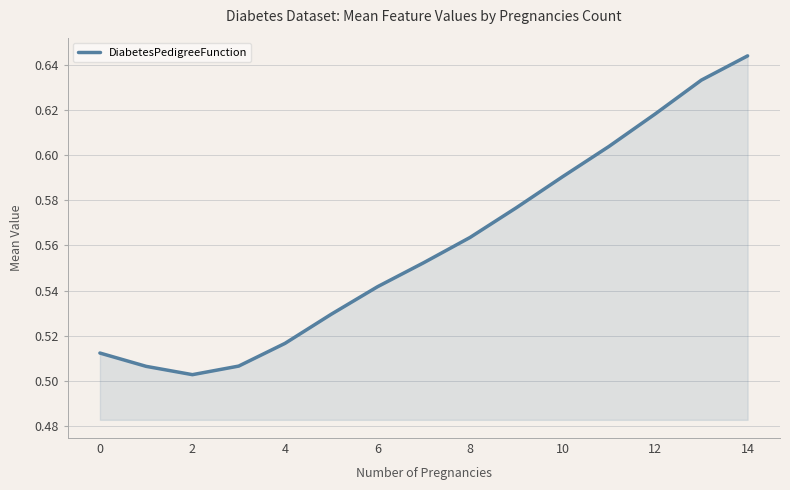

How many lines are shown in the chart?

1